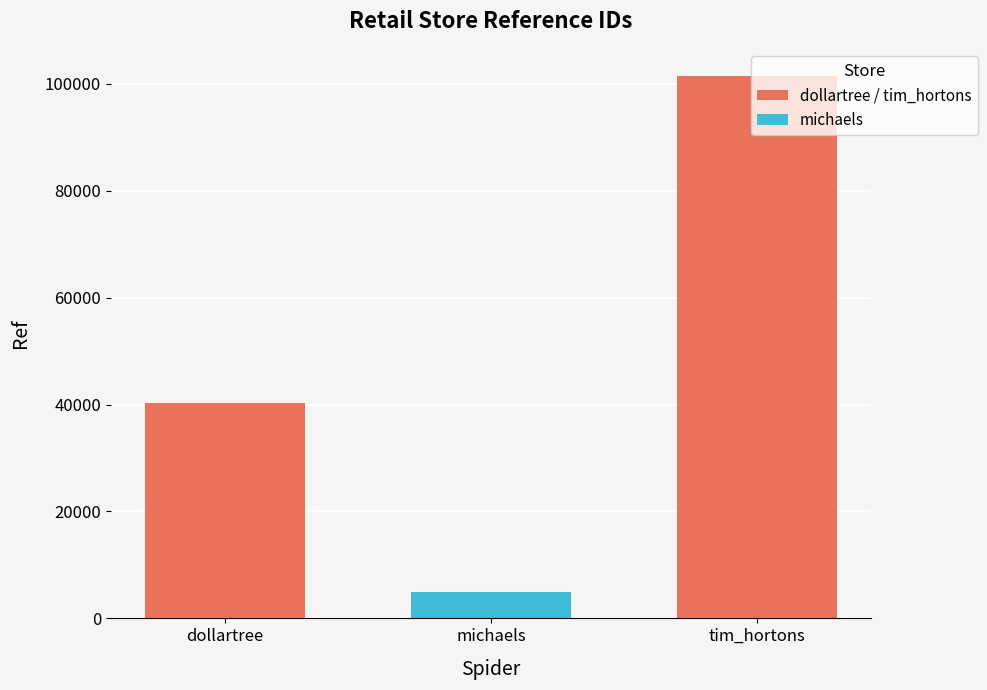

What is the value of the 1st bar from the left?

40268